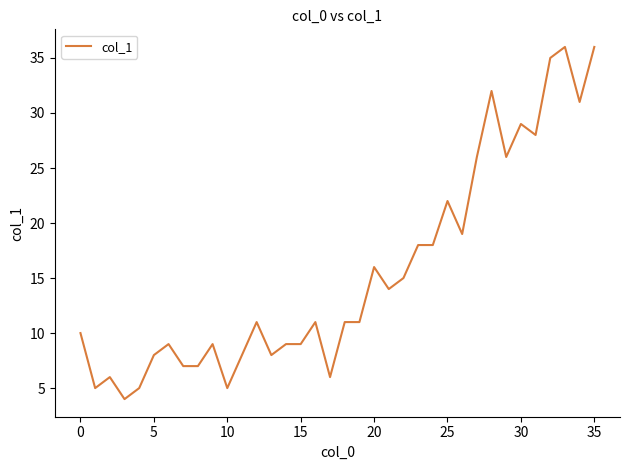

What is the difference between the maximum and minimum values?

32